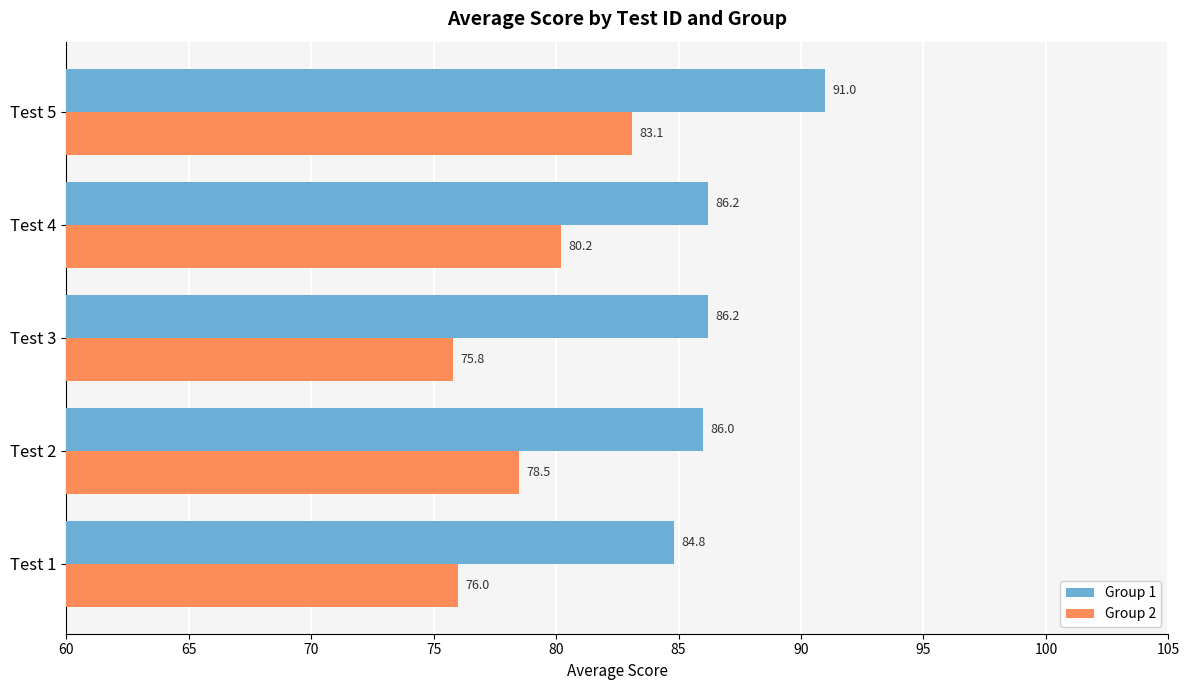

What is the sum of all Group 2 values?

393.6